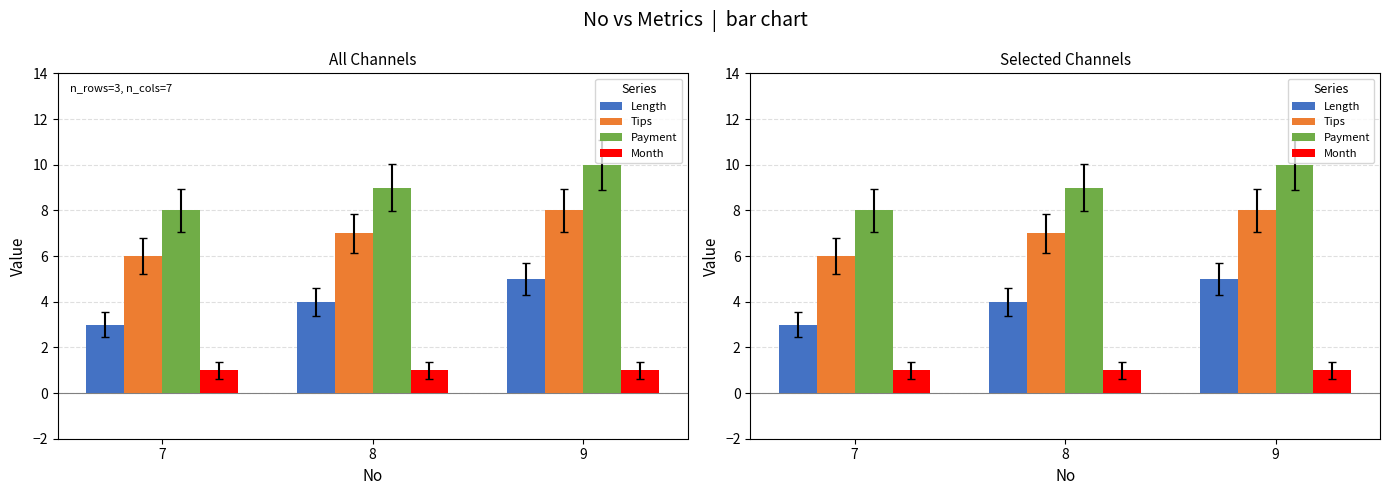

Rank the series by their average value, from highest to lowest.

Payment, Tips, Length, Month